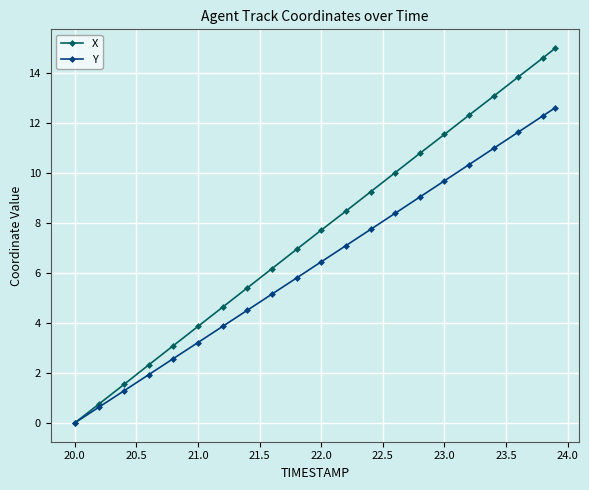

What is the difference between the maximum and minimum values in the Y series?

12.6